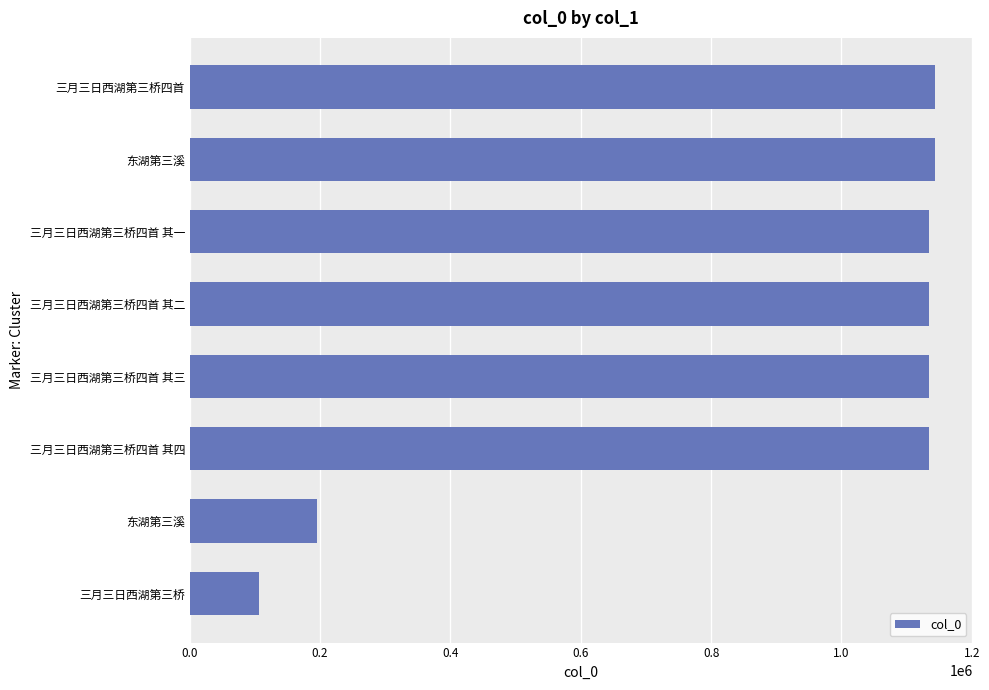

How many bars are there in total?

8